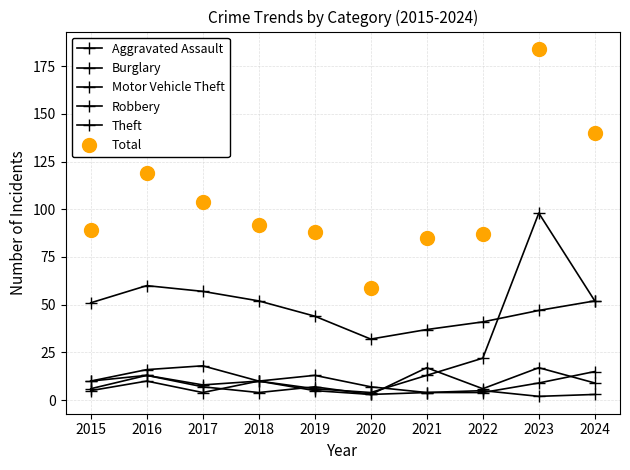

How many lines are shown in the chart?

6